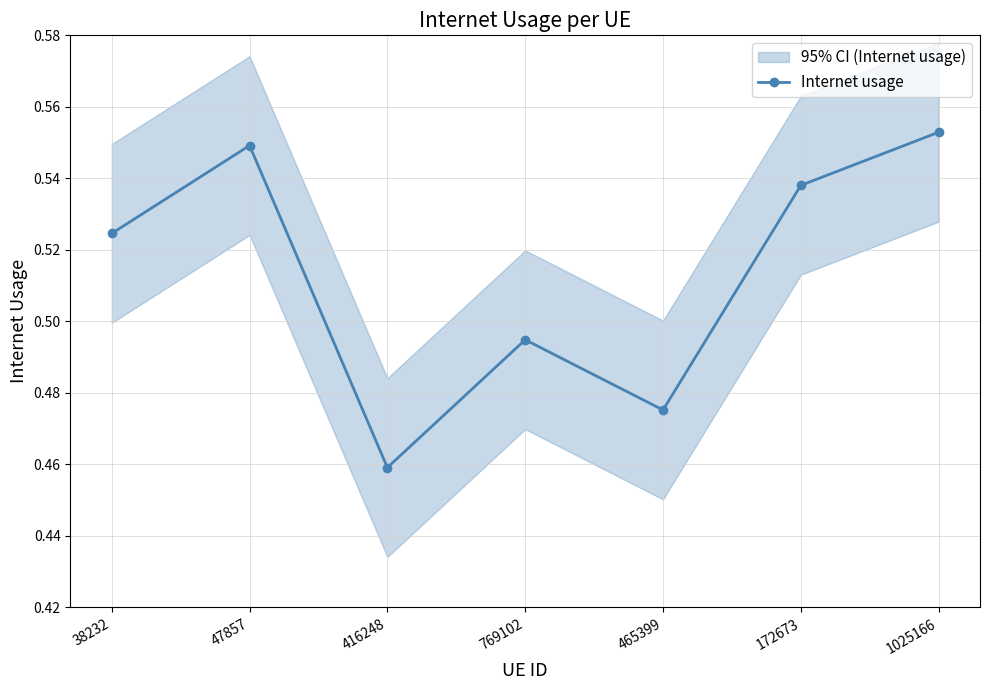

Where is the first local minimum?

416248